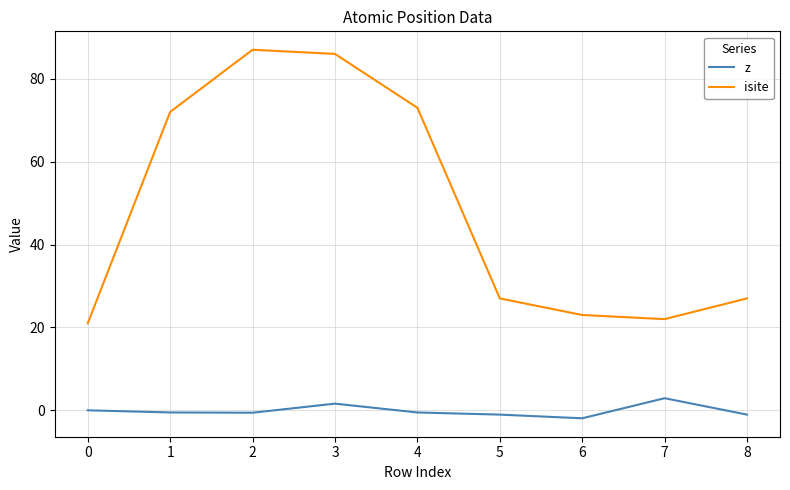

What is the smallest value displayed?

-1.9